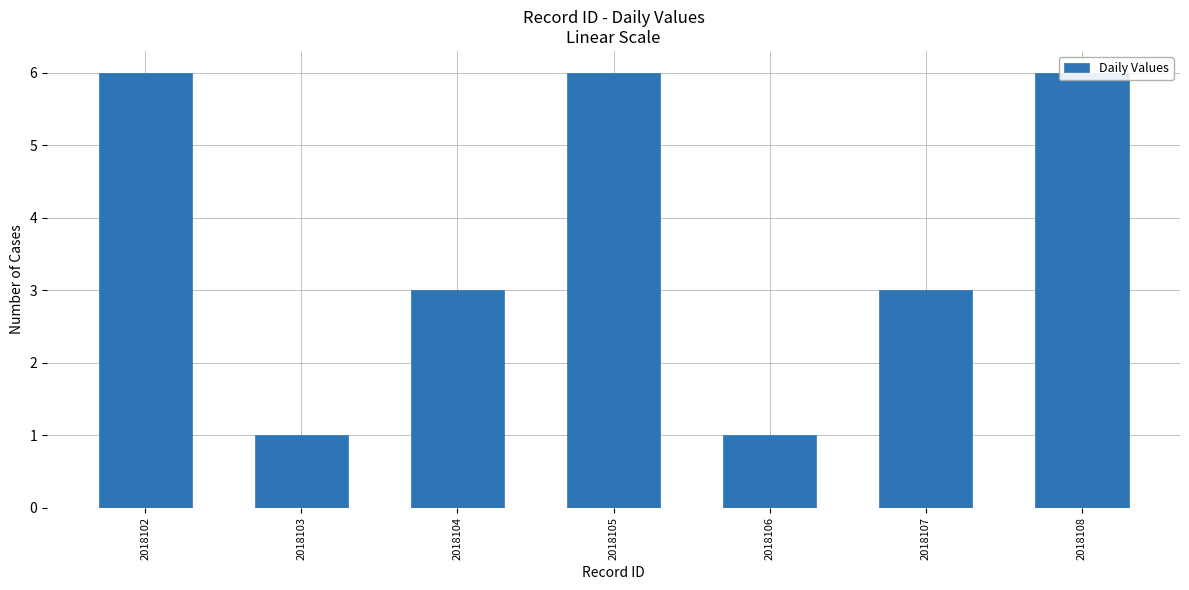

Rank the categories by value from highest to lowest.

2018102, 2018105, 2018108, 2018104, 2018107, 2018103, 2018106